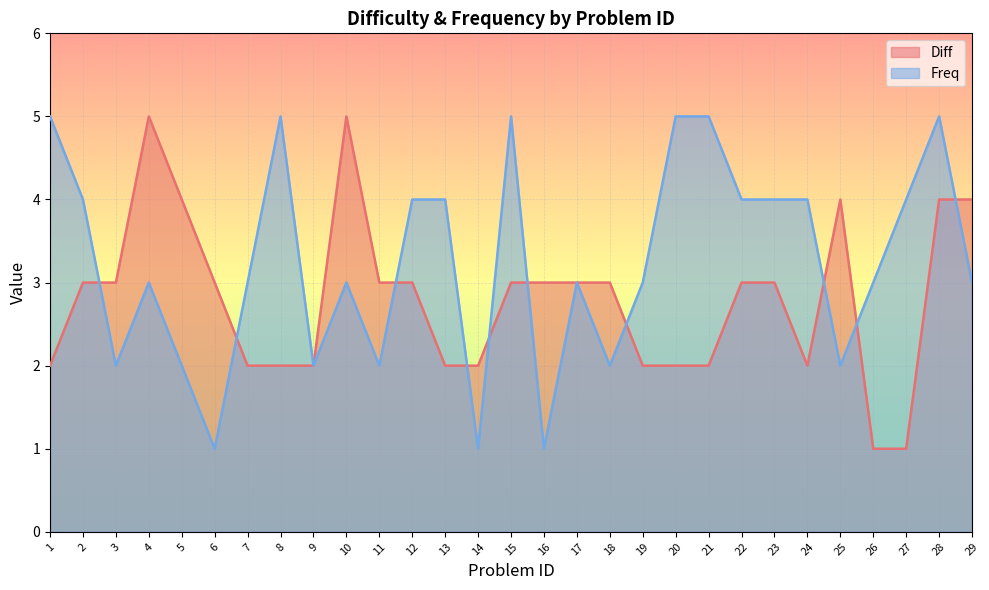

How many interior local valleys does the Diff series have?

1